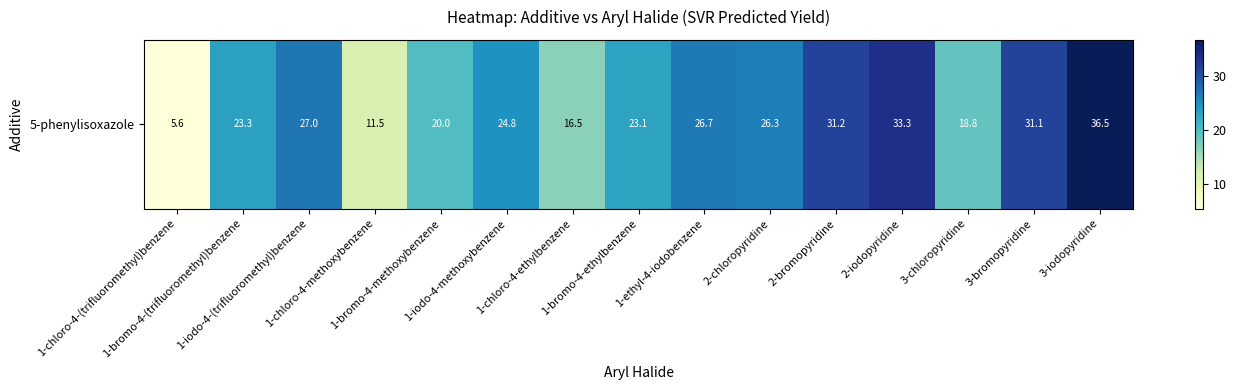

What is the difference between the values at 1-chloro-4-ethylbenzene and 1-bromo-4-methoxybenzene?

3.5